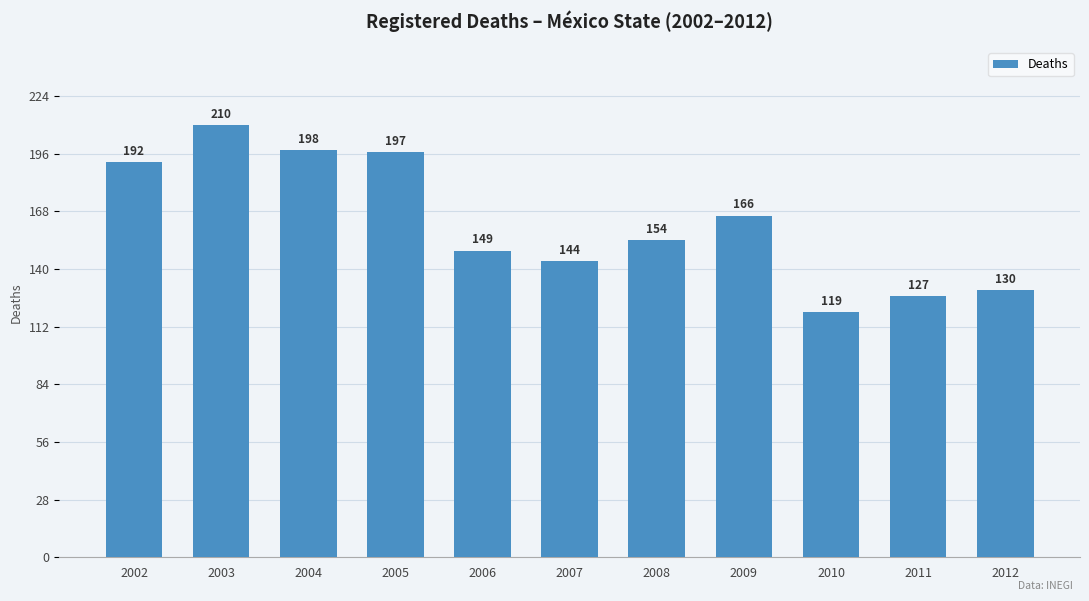

Which category has the lowest value across all series?

2010